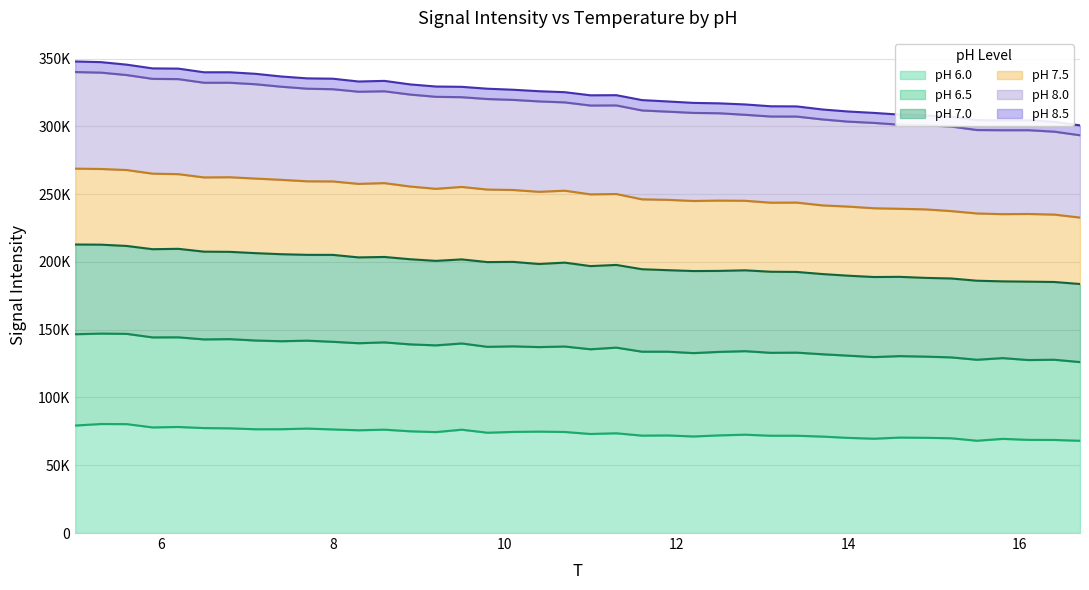

What are all the series names shown in the legend?

pH 6.0, pH 6.5, pH 7.0, pH 7.5, pH 8.0, pH 8.5